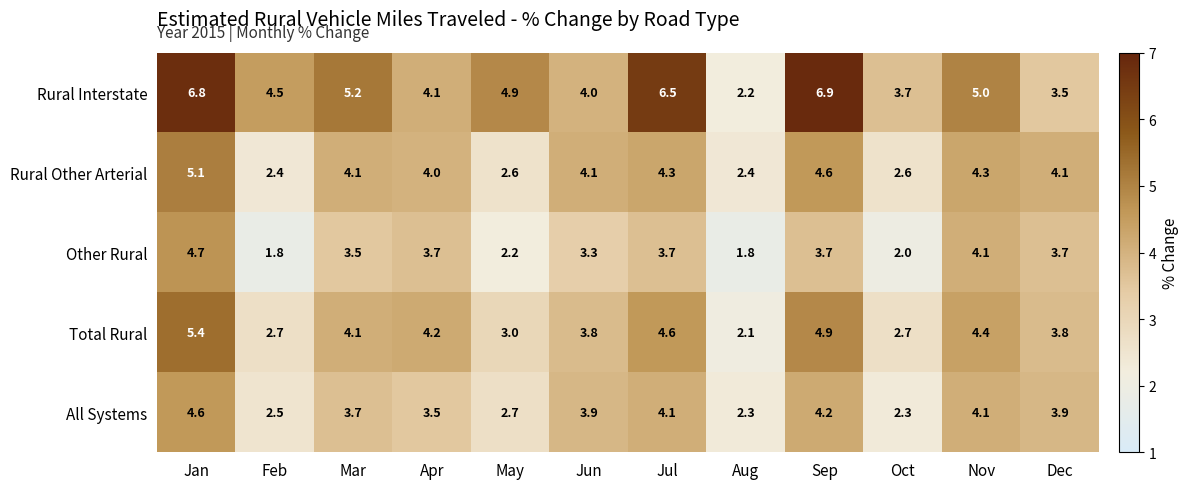

Which series changed the most between Apr and Aug?

Total Rural